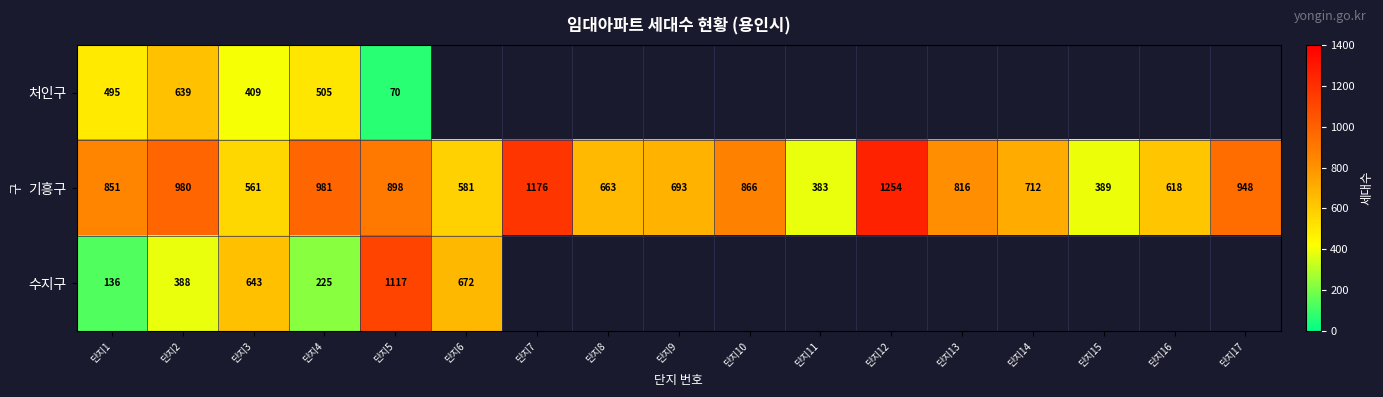

The 기흥구 series shows 693 at 단지9. True or false?

True